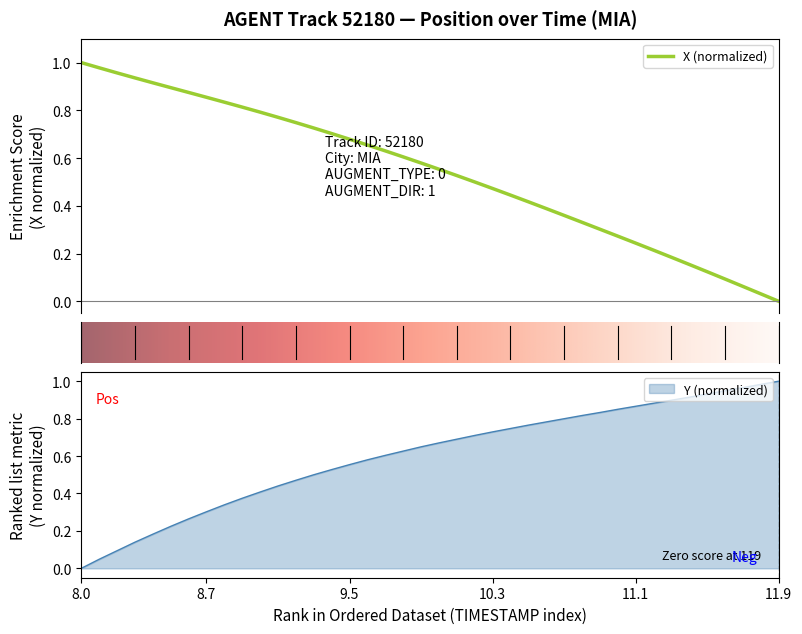

How many categories are shown in the chart?

40